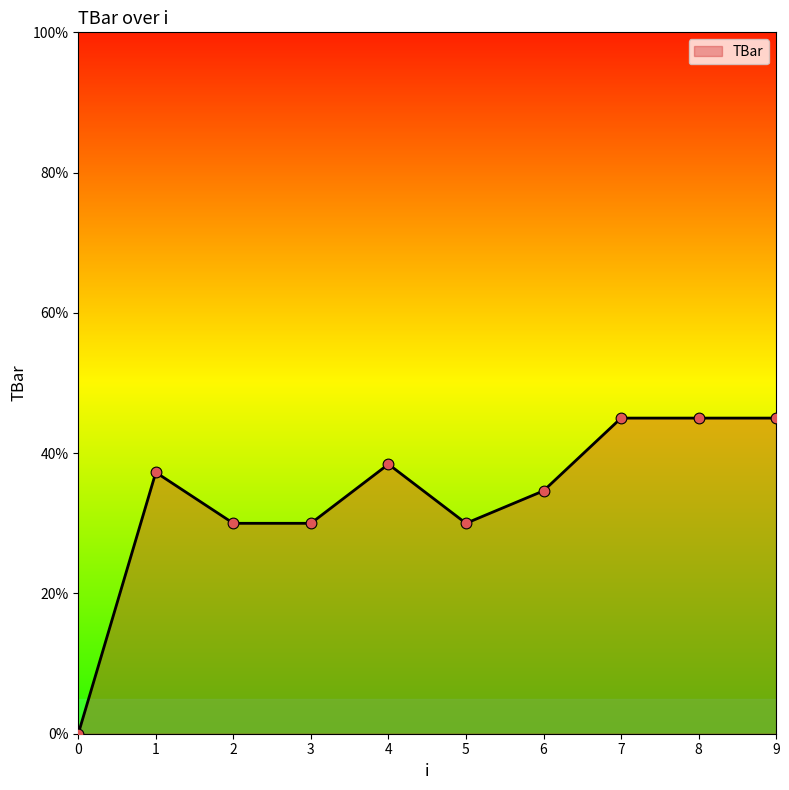

What is the ratio of the value at 4 to the value at 6?

1.1